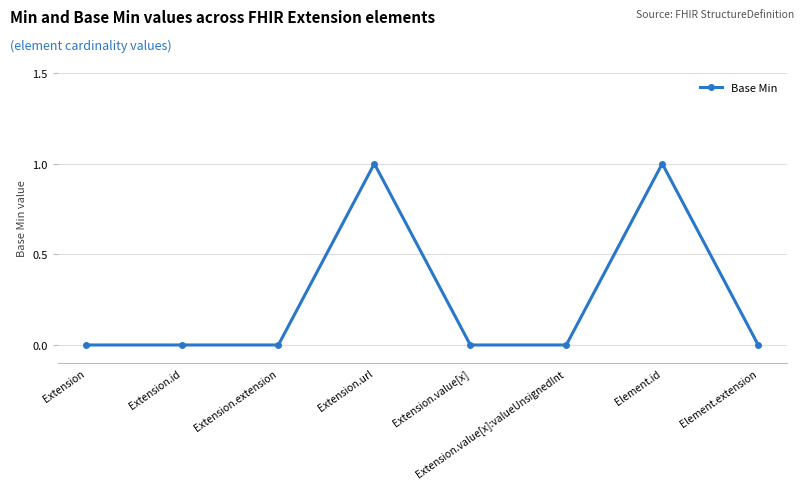

Approximately how many times larger is the value at Element.id compared to Extension.url?

1.0